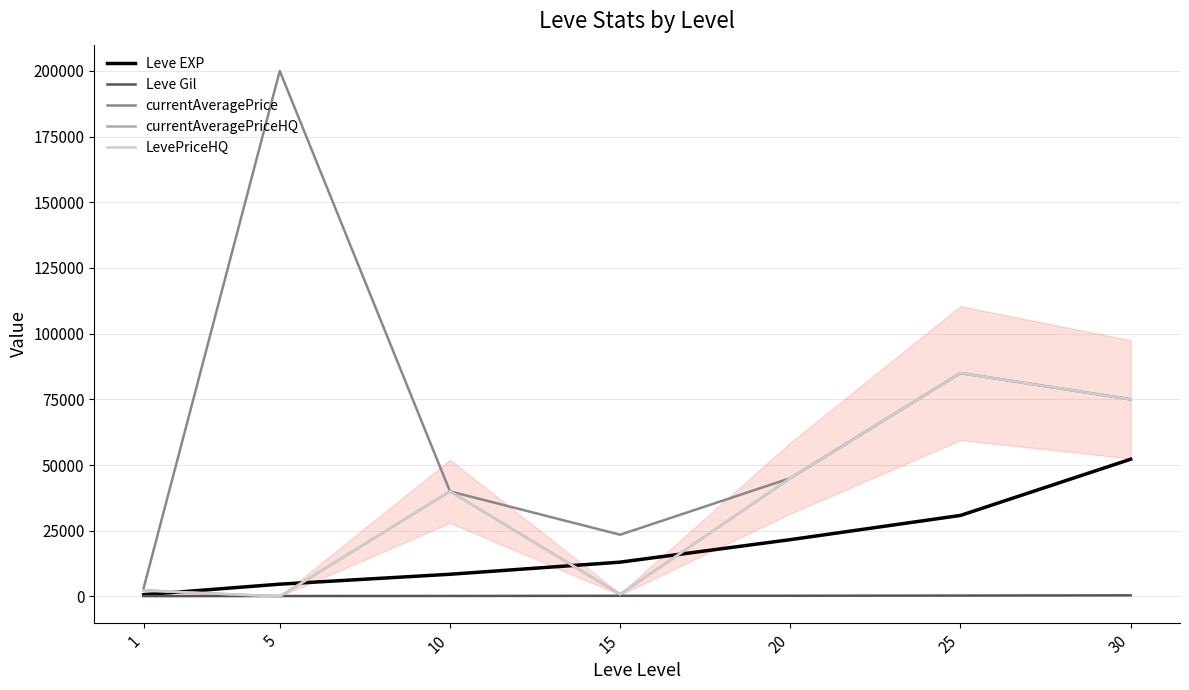

Which series has the largest total across all categories?

currentAveragePrice